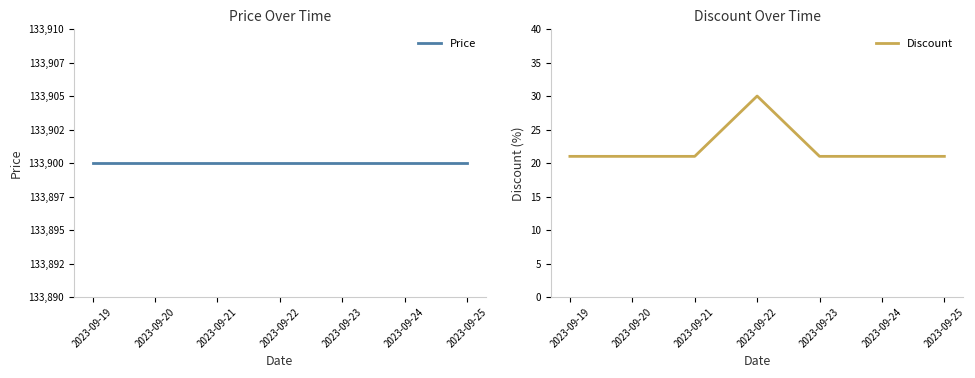

The Discount series shows 47 at 2023-09-22. True or false?

False